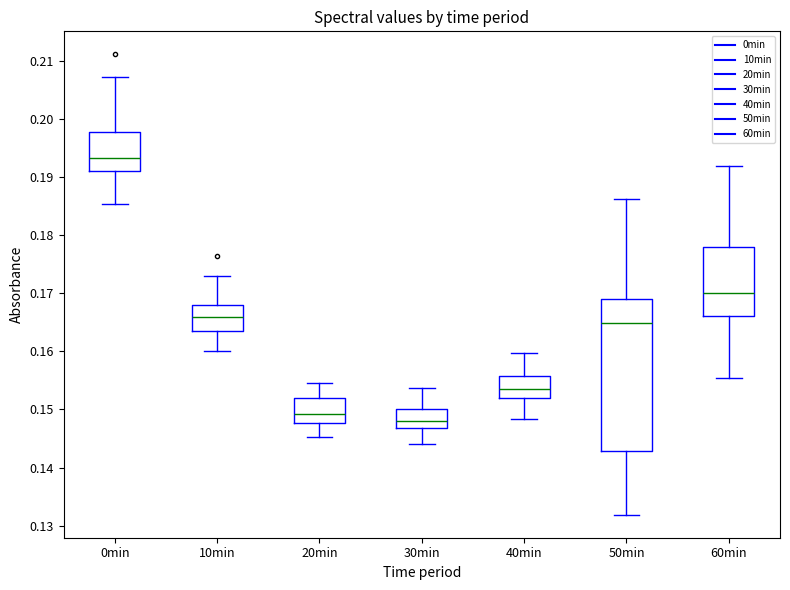

Which box is the tallest, from its lower edge to its upper edge?

50min